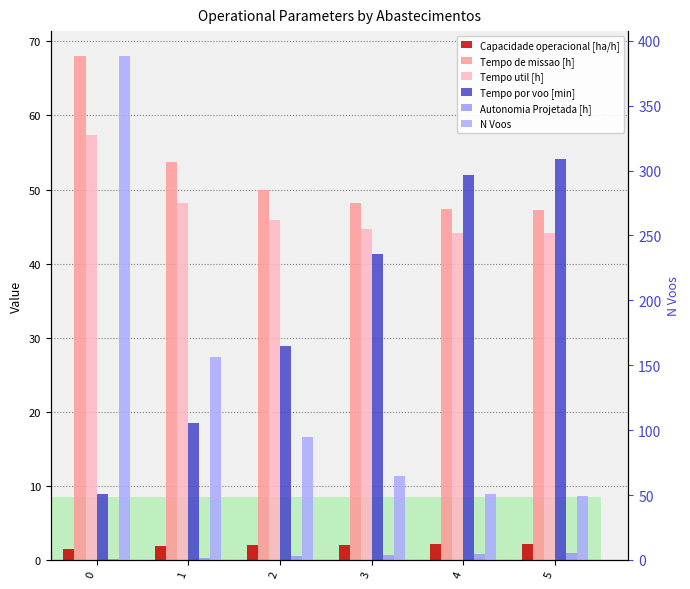

Reading right to left, list all the values displayed in this chart.

Capacidade operacional [ha/h]: 5=2.1	4=2.1	3=2.1	2=2.0	1=1.9	0=1.5
Tempo de missao [h]: 5=47.3	4=47.3	3=48.2	2=50.0	1=53.6	0=68.0
Tempo util [h]: 5=44.2	4=44.2	3=44.7	2=45.8	1=48.1	0=57.3
Tempo por voo [min]: 5=54.1	4=52.0	3=41.2	2=28.9	1=18.5	0=8.9
Autonomia Projetada [h]: 5=0.9	4=0.8	3=0.6	2=0.5	1=0.3	0=0.2
N Voos: 5=49.0	4=51.0	3=65.0	2=95.0	1=156.0	0=388.0